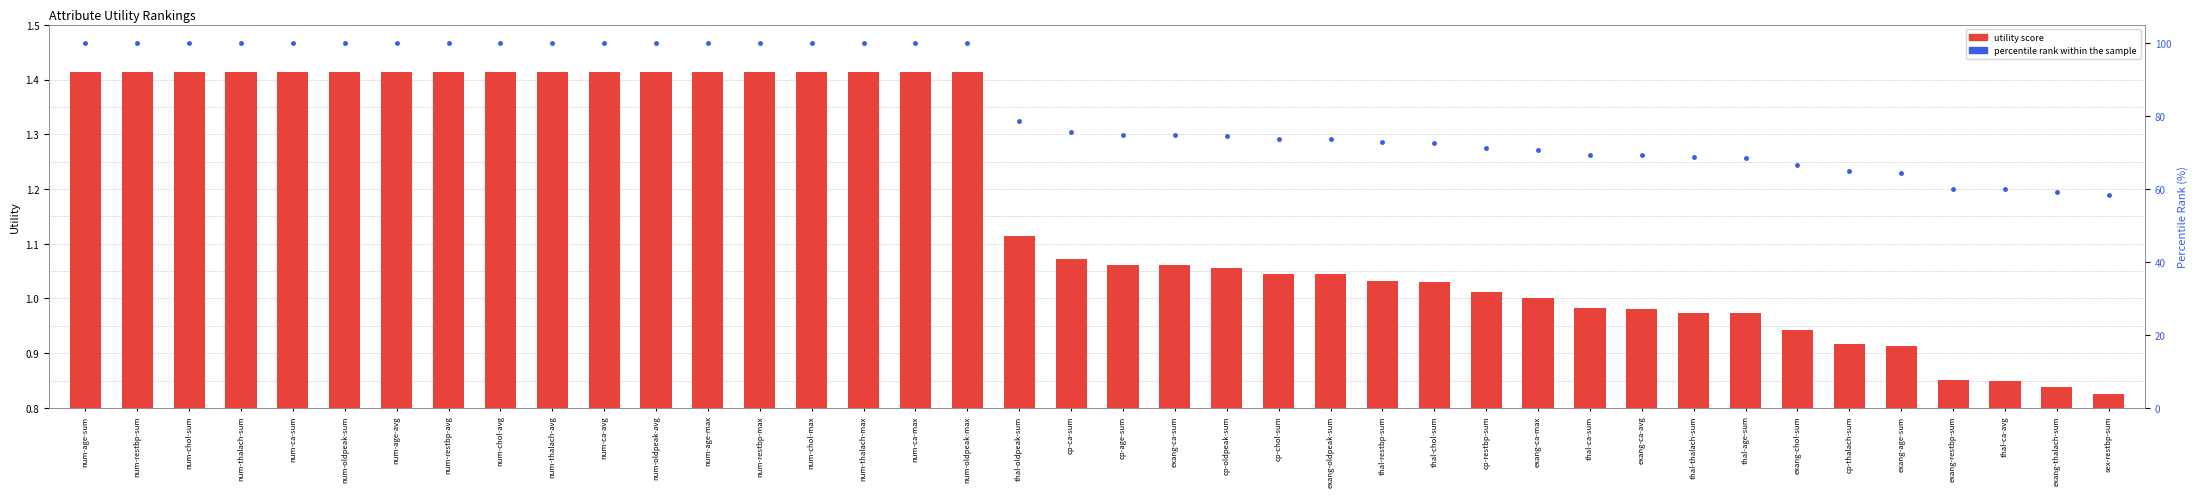

Which category has the highest value across all series?

num-age-sum